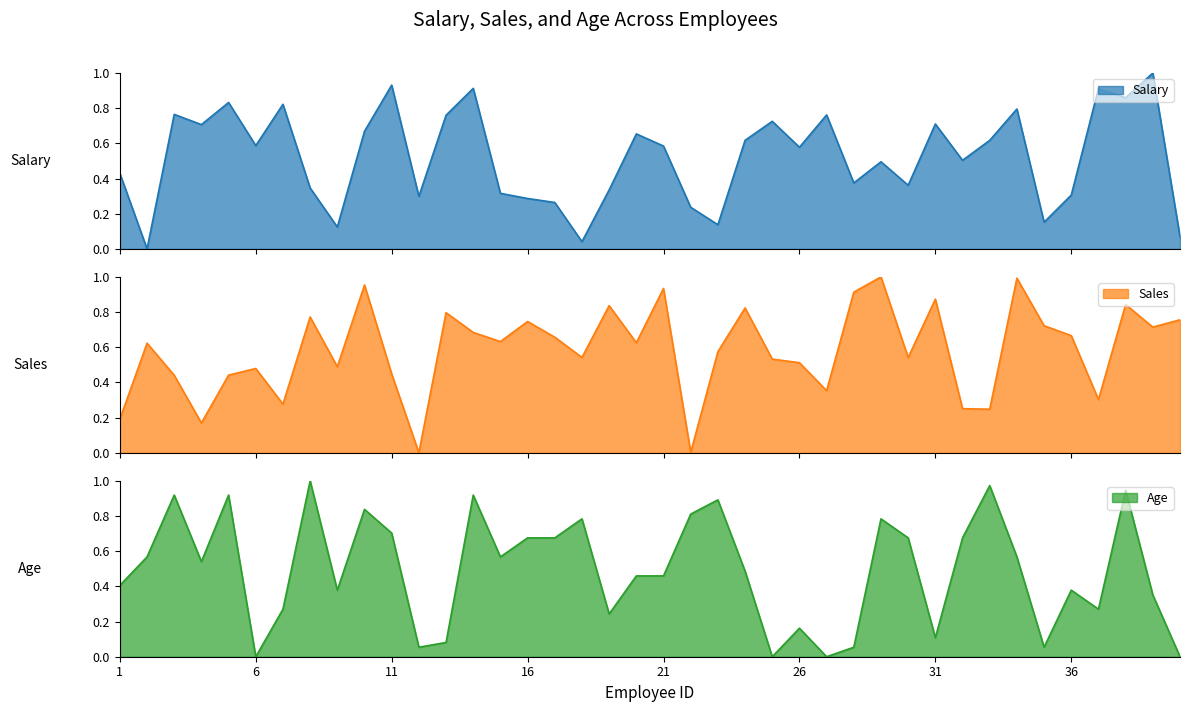

Where do Sales and Salary first cross each other?

1 and 2